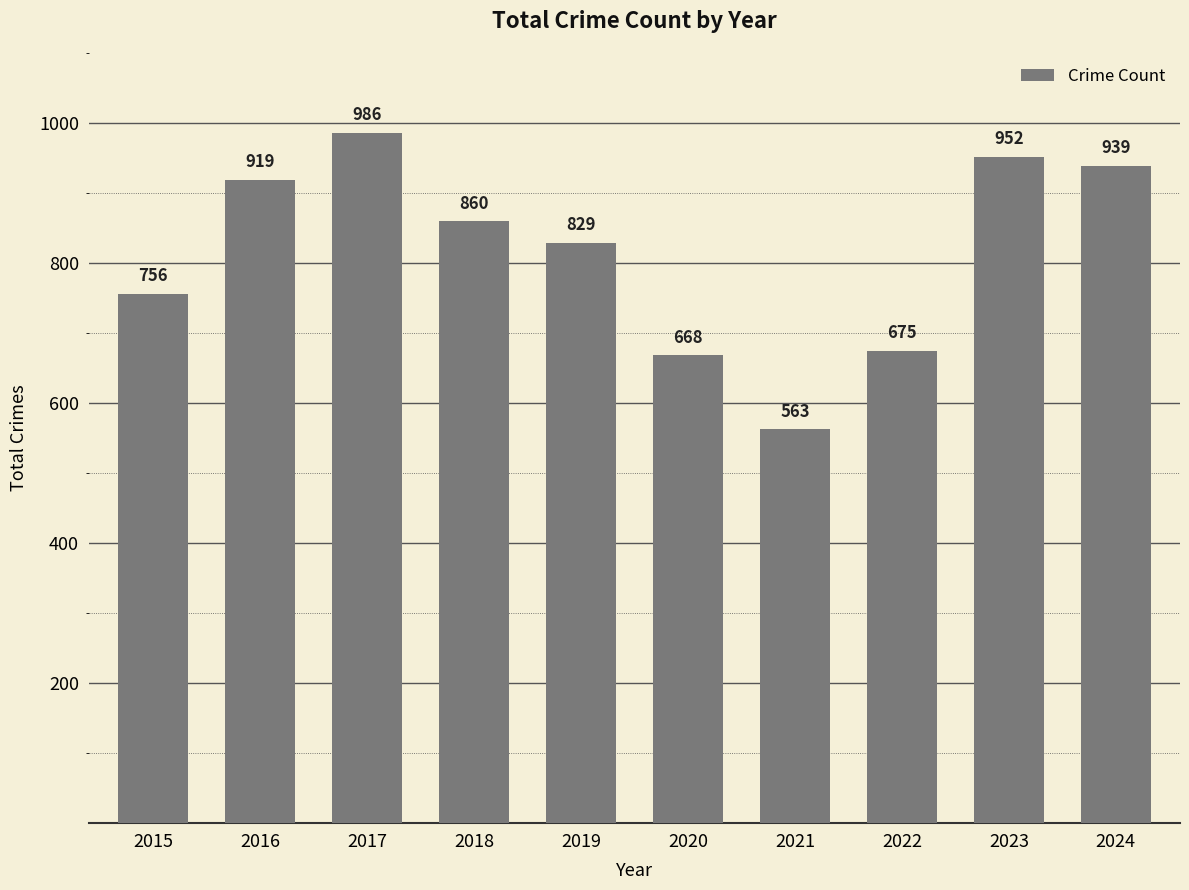

How many values are below 860?

5